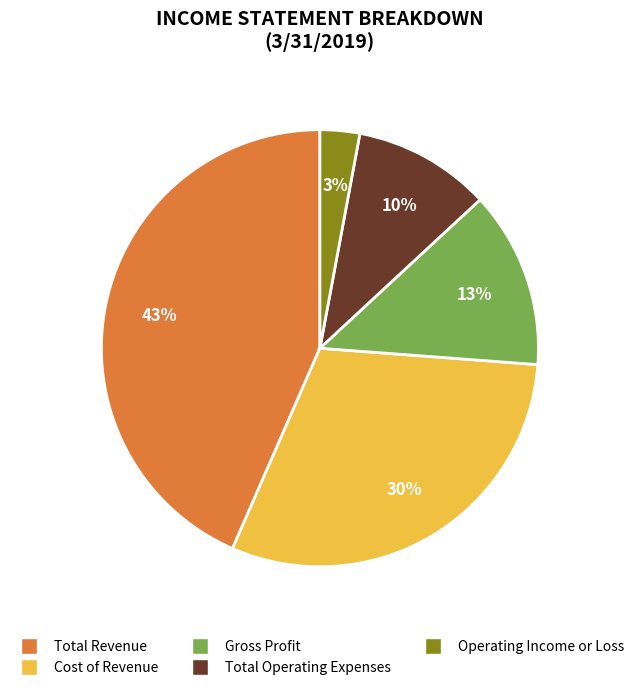

Approximately how many times larger is the value at Total Operating Expenses compared to Gross Profit?

0.8